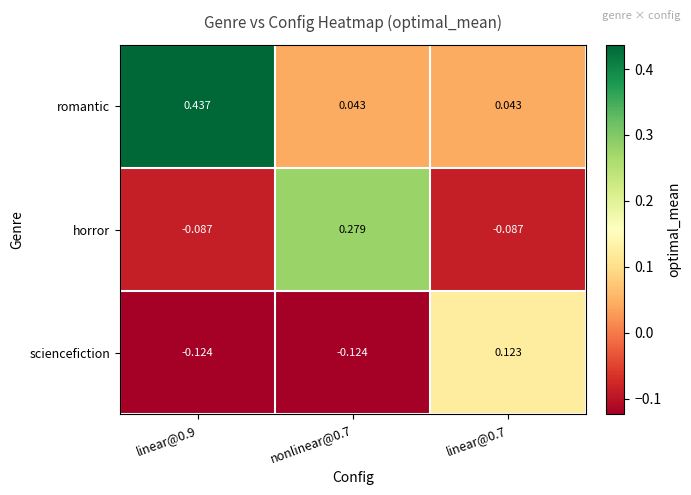

How many data points does each series have?

3